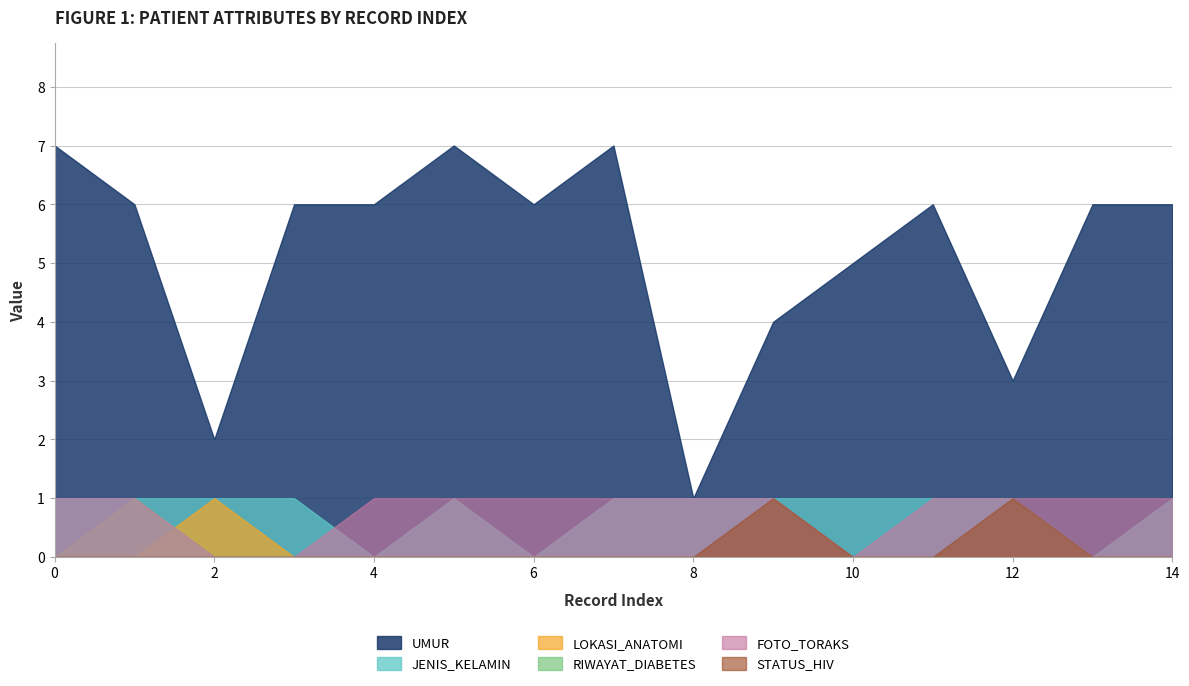

Rank the series at 0 from highest to lowest value.

UMUR, JENIS_KELAMIN, FOTO_TORAKS, LOKASI_ANATOMI, RIWAYAT_DIABETES, STATUS_HIV